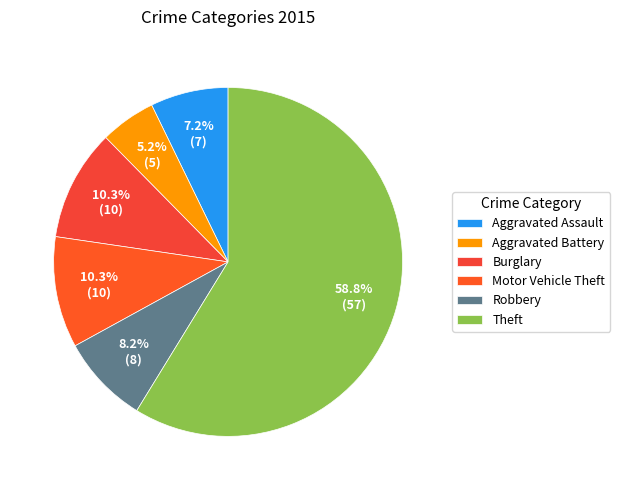

Is Theft the majority of the pie?

Yes